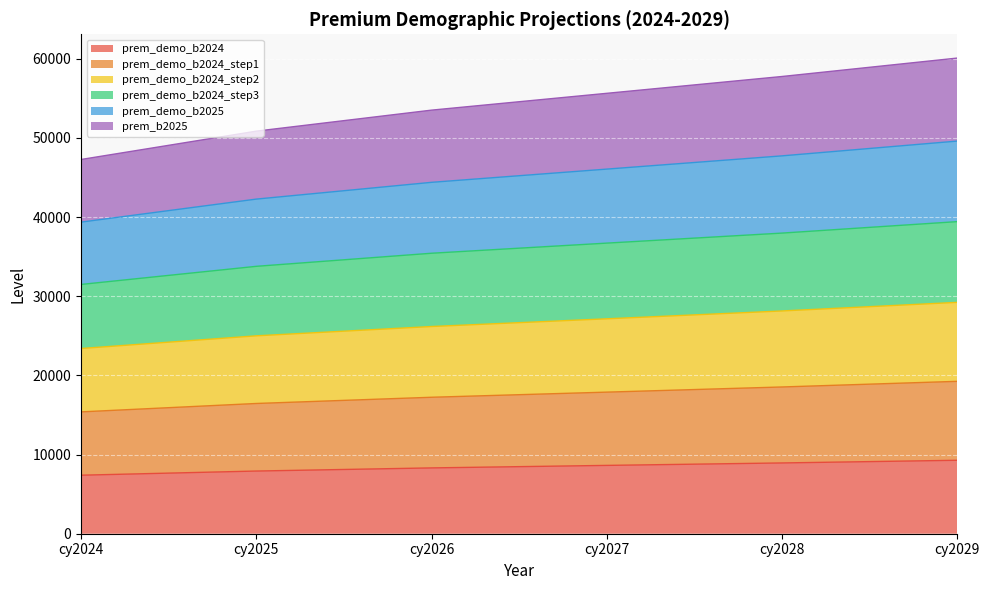

True or false: prem_demo_b2024_step3 has more than 1 interior local peaks.

False